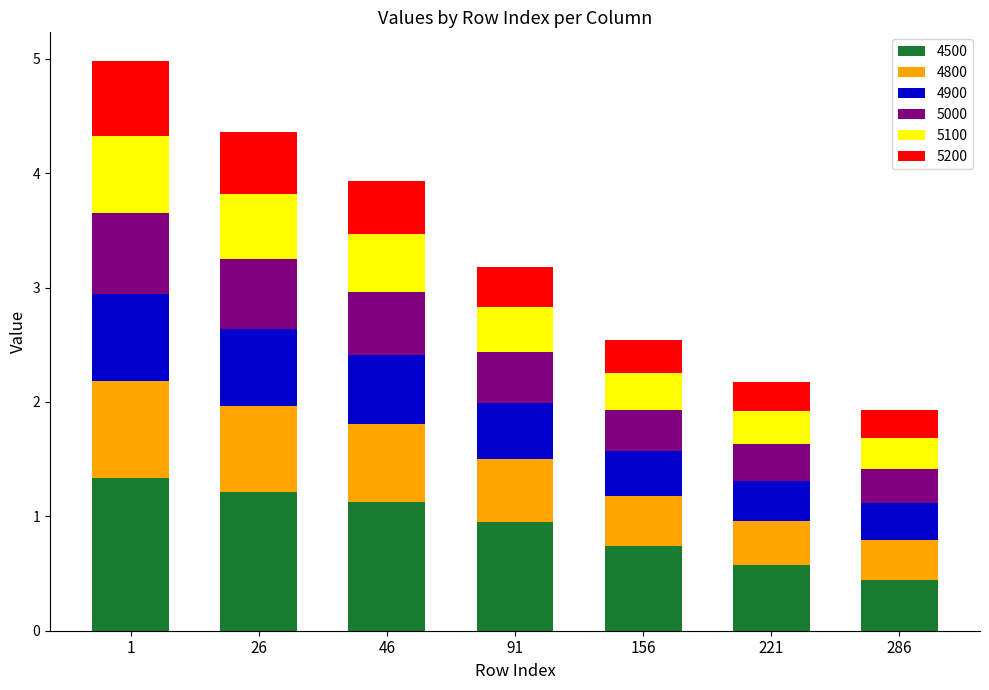

What is the difference between the maximum and minimum values in the 4500 series?

0.9